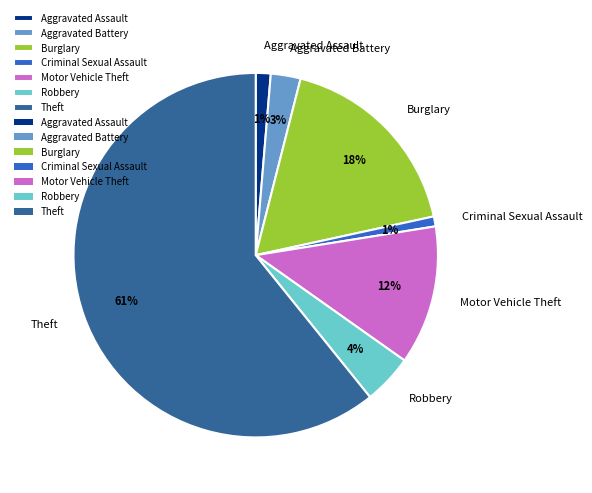

What is the ratio of the value at Criminal Sexual Assault to the value at Motor Vehicle Theft?

0.1